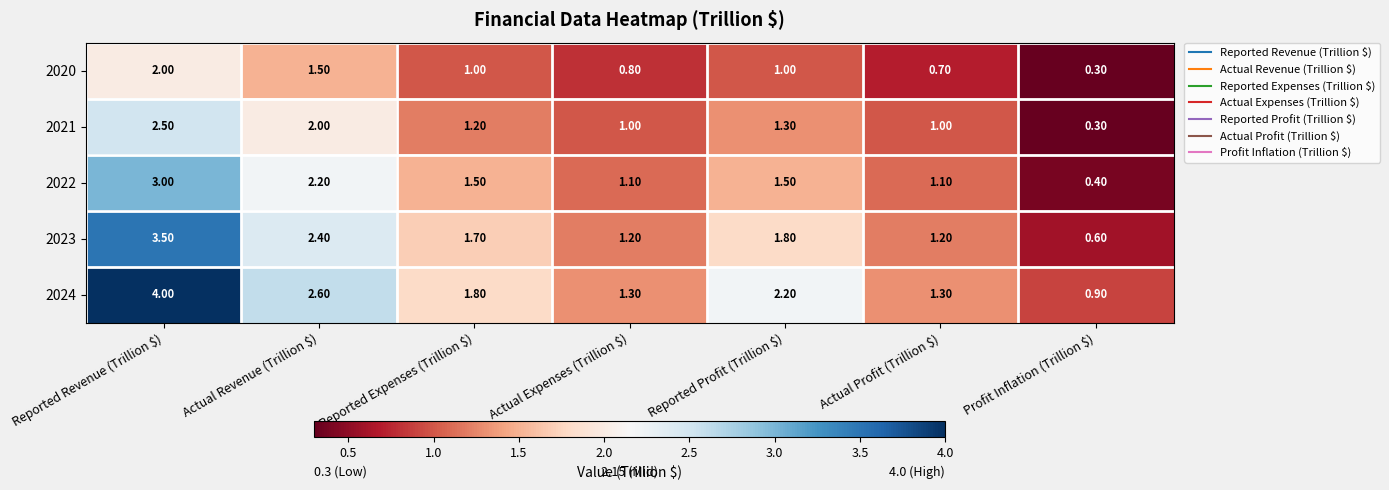

At how many categories does at least one series exceed 1?

6